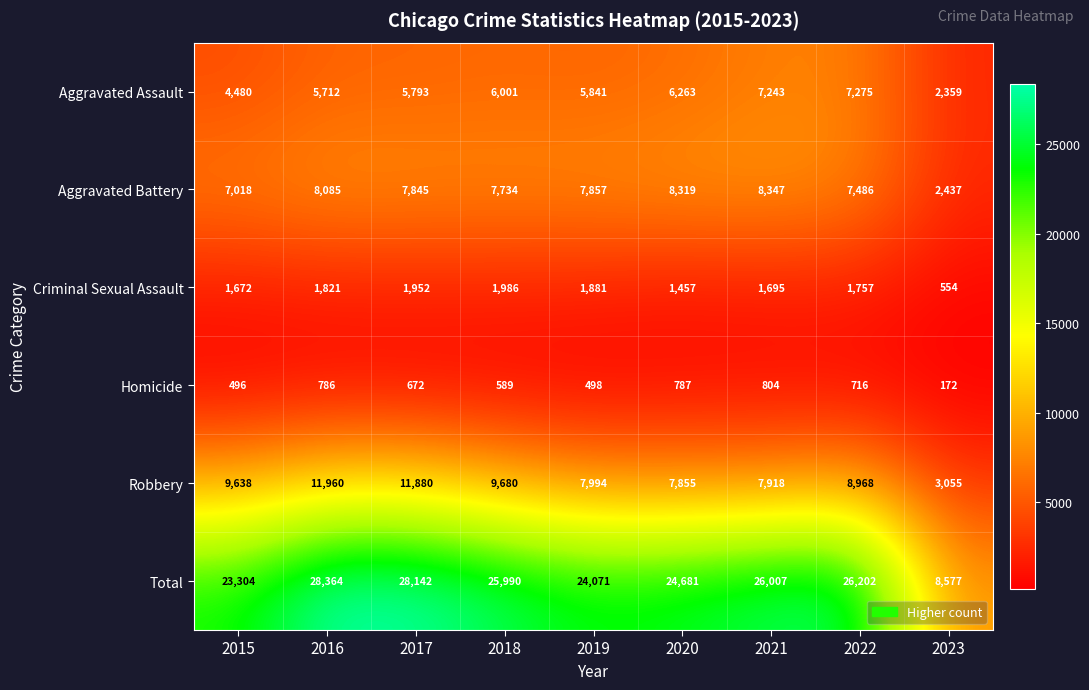

Count the number of data series in this chart.

6